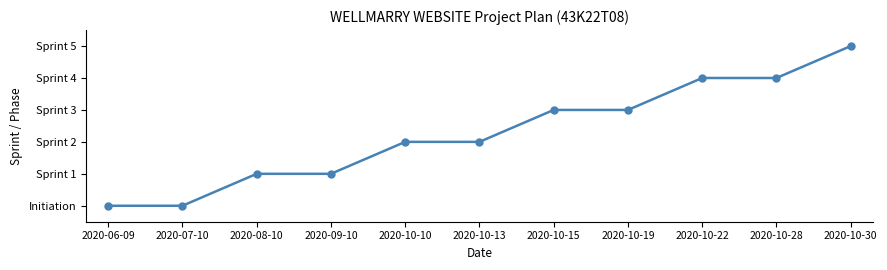

What is the sum of the values at 2020-08-10 and 2020-10-13?

5